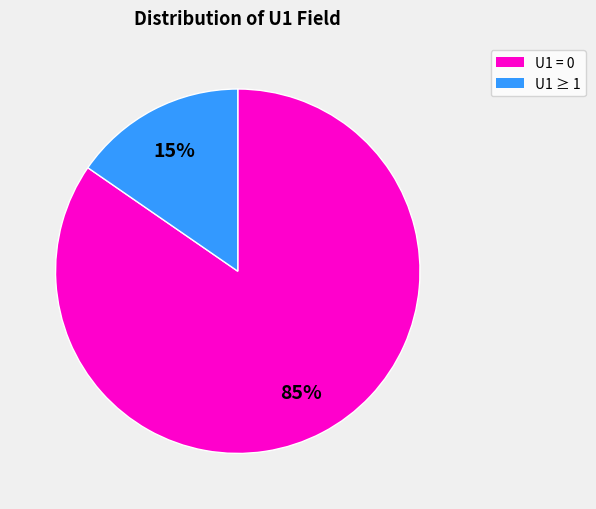

Do U1 ≥ 1 and U1 = 0 together represent more than half of the pie?

Yes